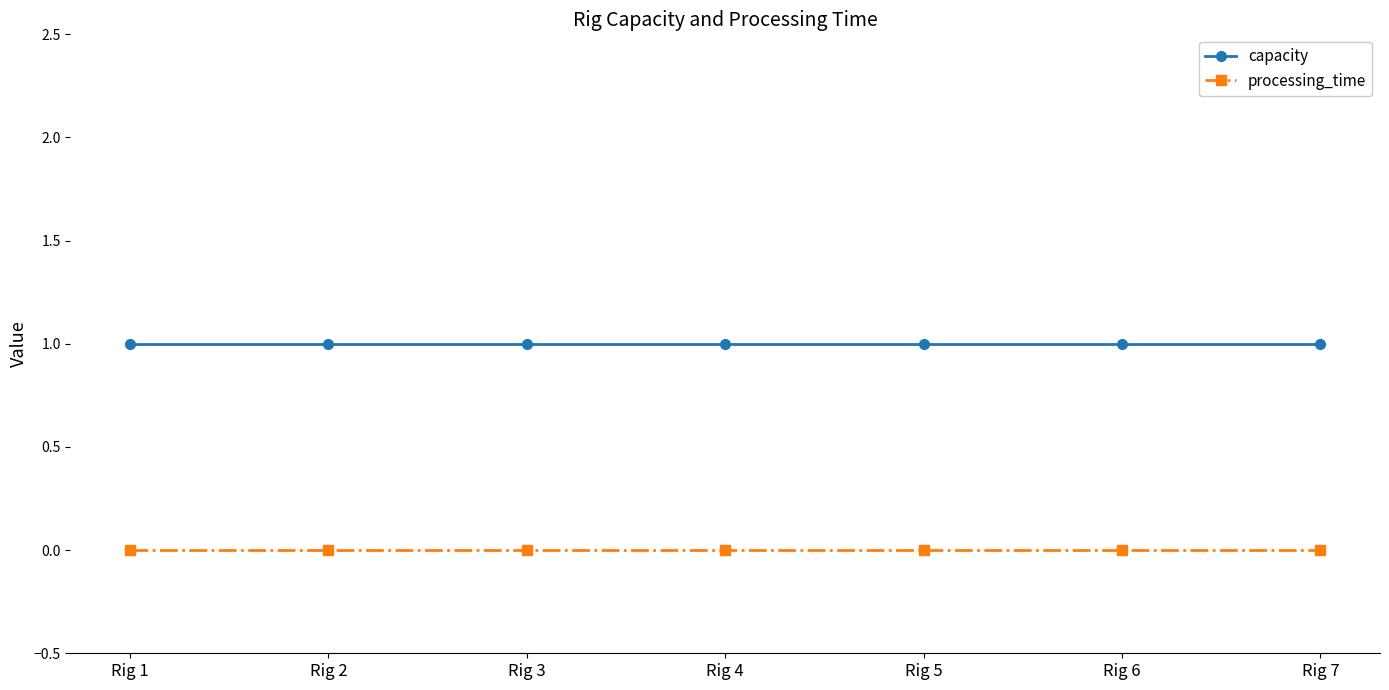

Is it true that capacity equals 1 at Rig 4?

True